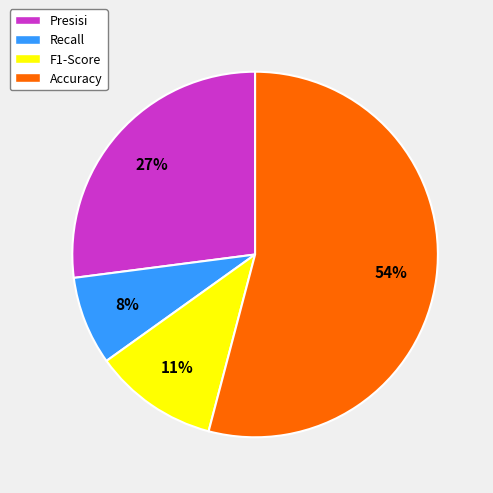

What percentage is the Presisi slice, to the nearest percent?

27%